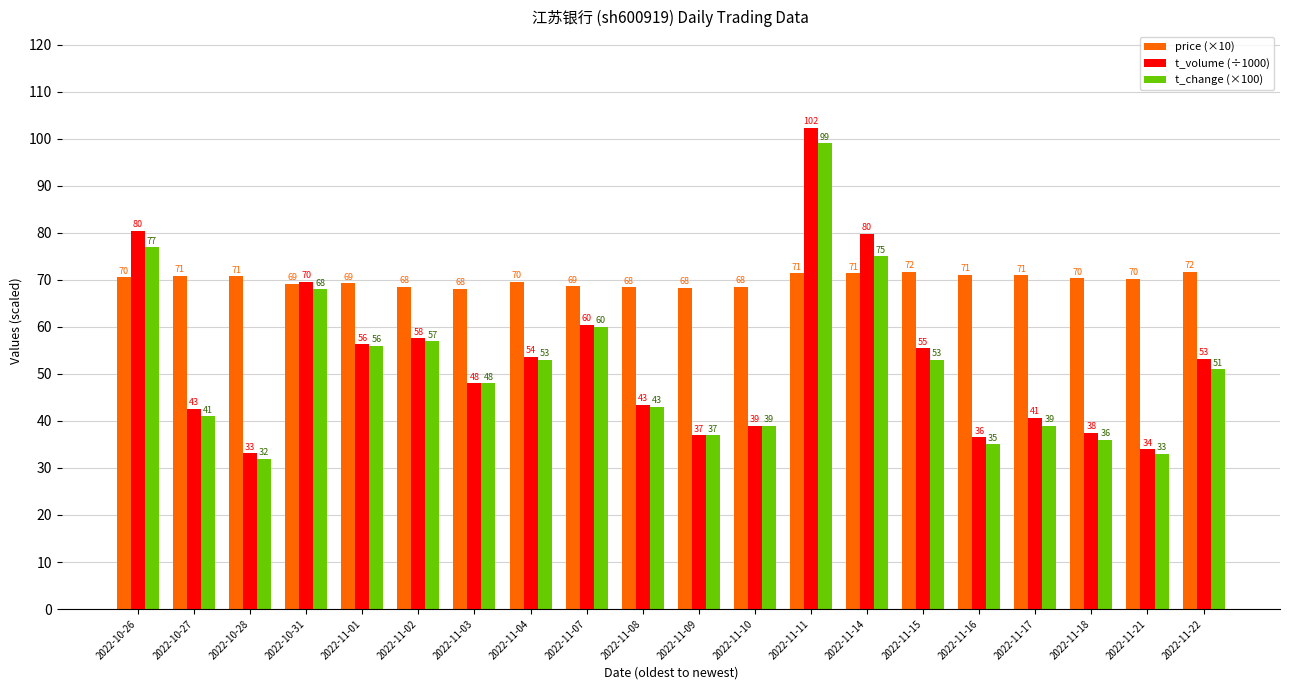

At which label does t_volume (÷1000) first exceed 53?

2022-10-26